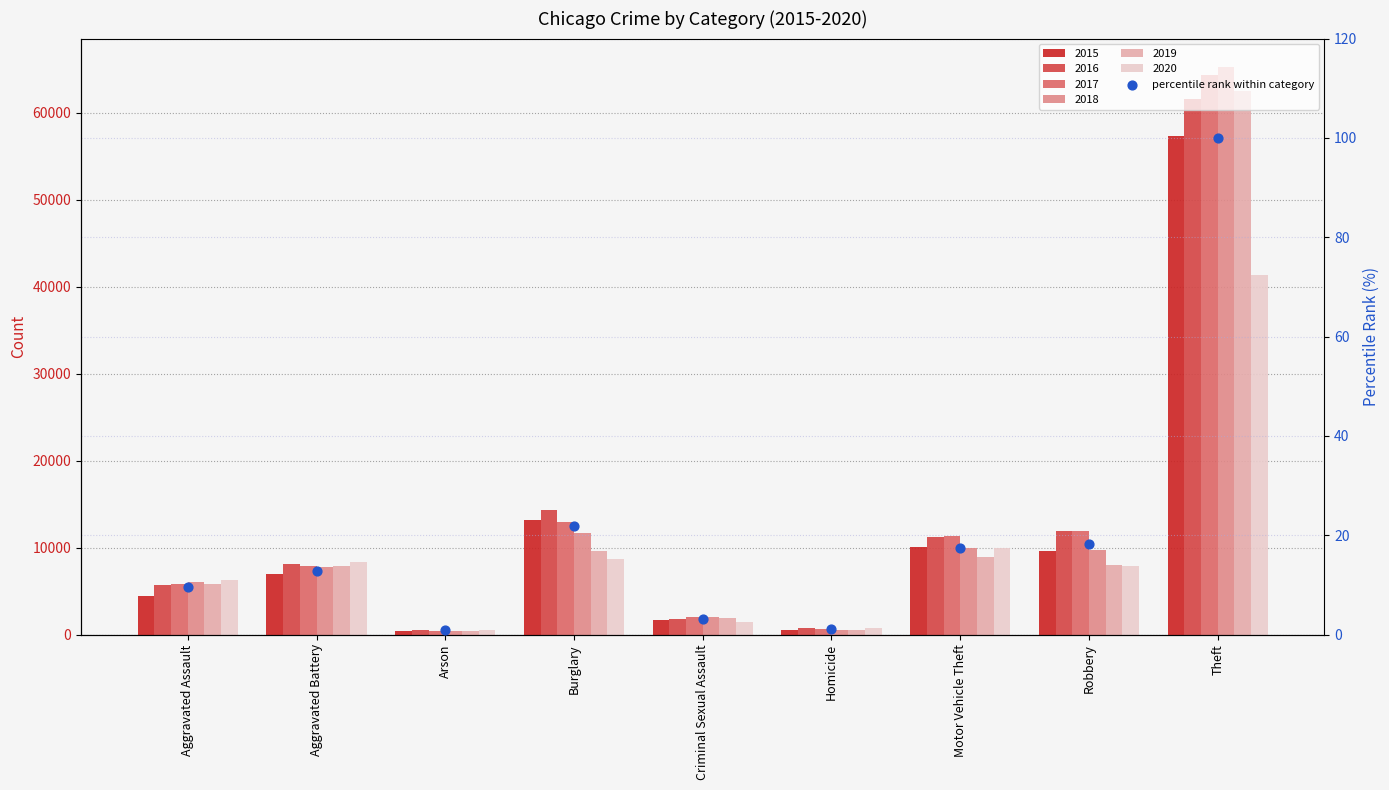

What is the change in value from Aggravated Battery to Motor Vehicle Theft?

+4.7